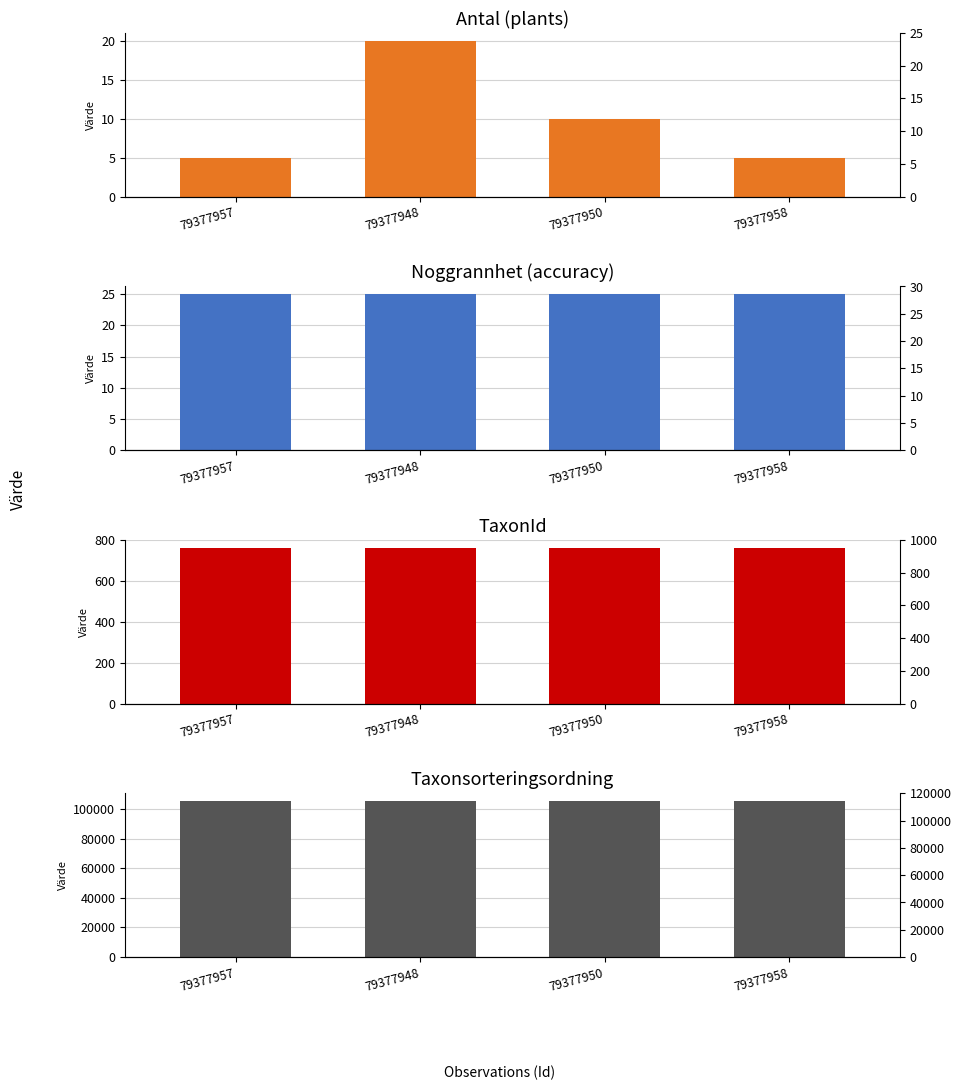

What is the sum of all TaxonId values?

3048